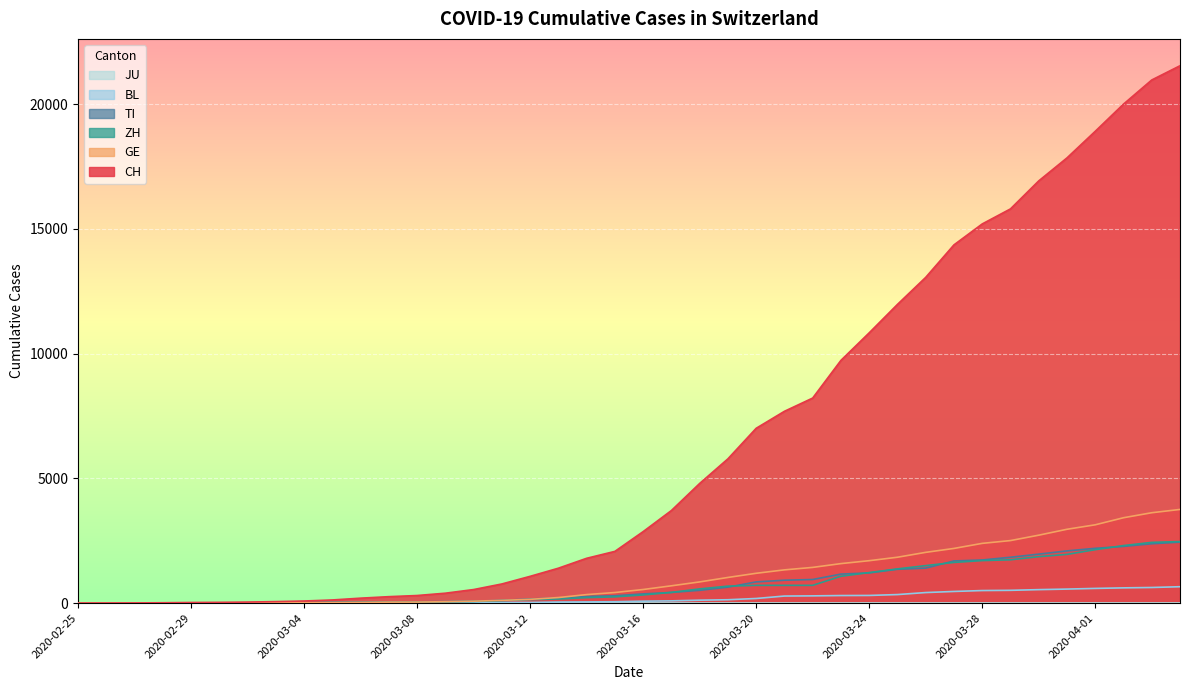

What is the value of the GE point at the 16th from the left?

109